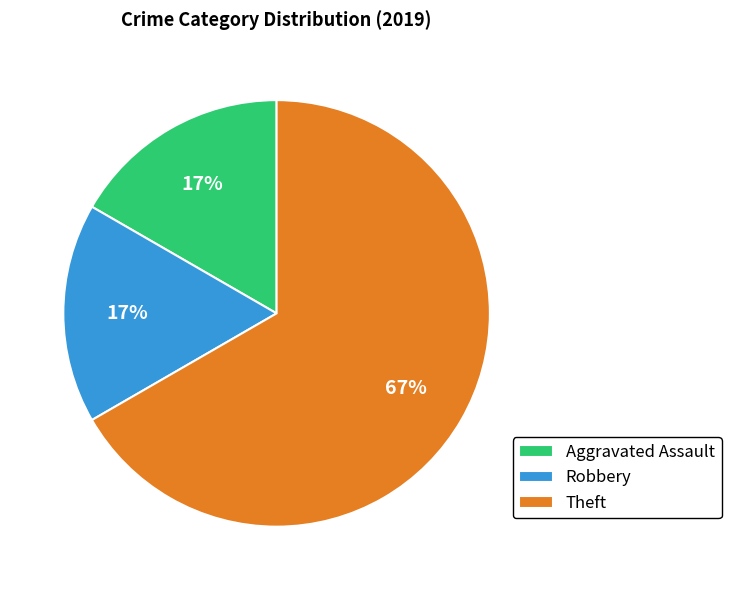

Is the sum of Robbery and Aggravated Assault greater than half?

No